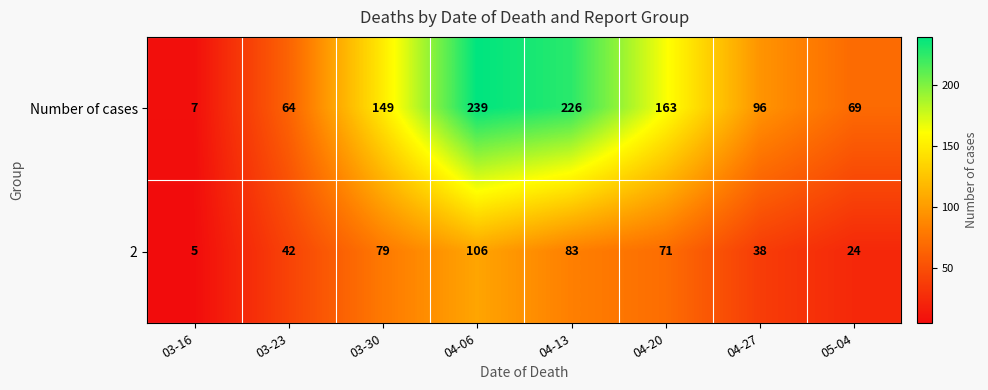

What is the difference between the 2 values at 03-16 and 04-20?

66